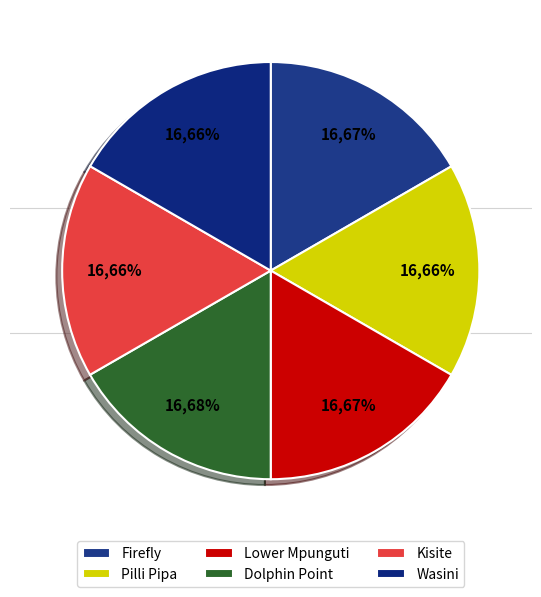

Which category has the smallest portion of the pie?

Wasini